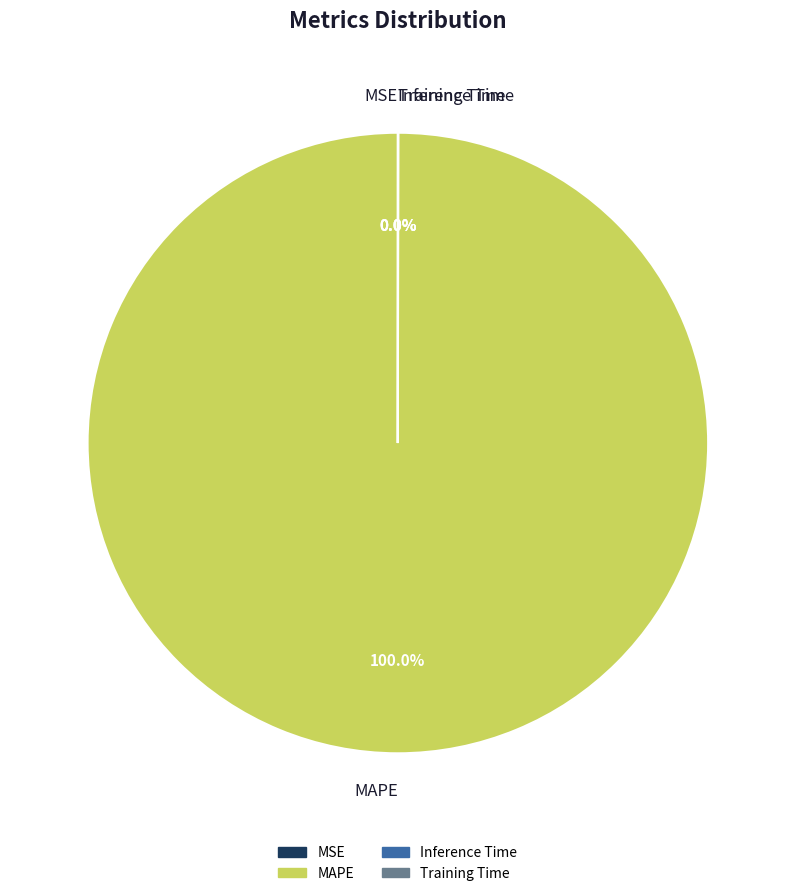

Does MAPE represent more than half of the total?

Yes